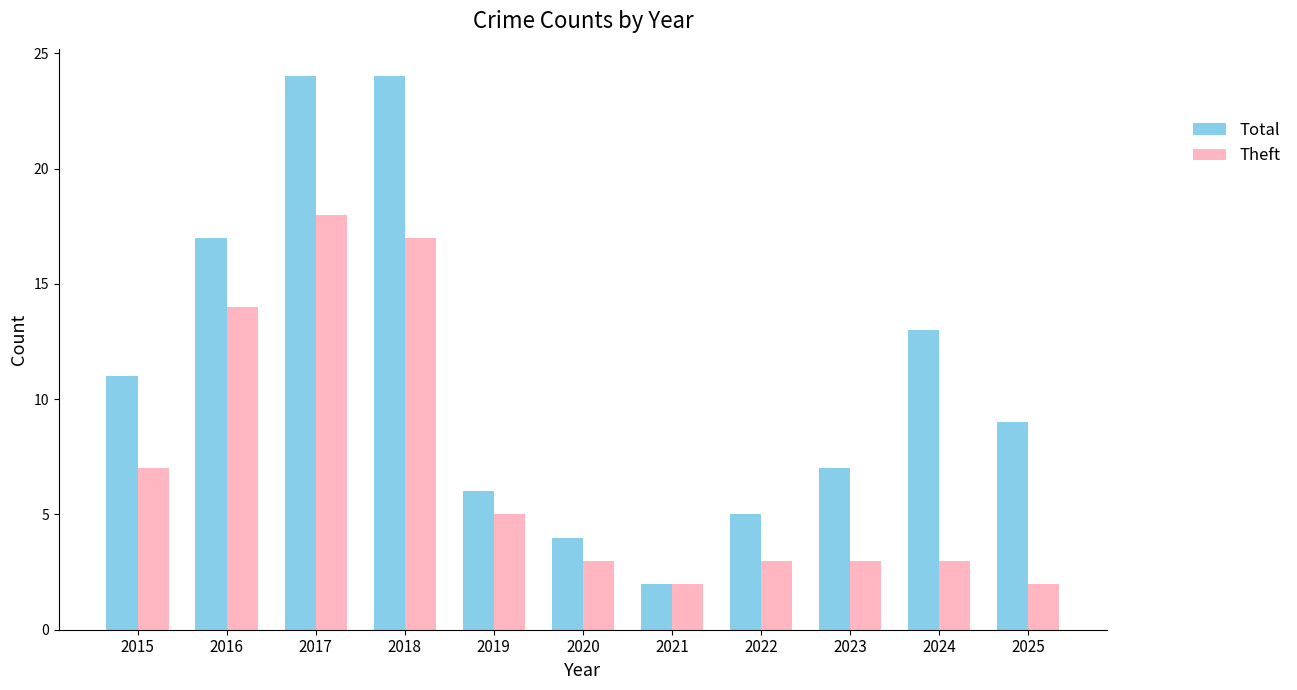

The value of Total at 2018 is 24. True or false?

True